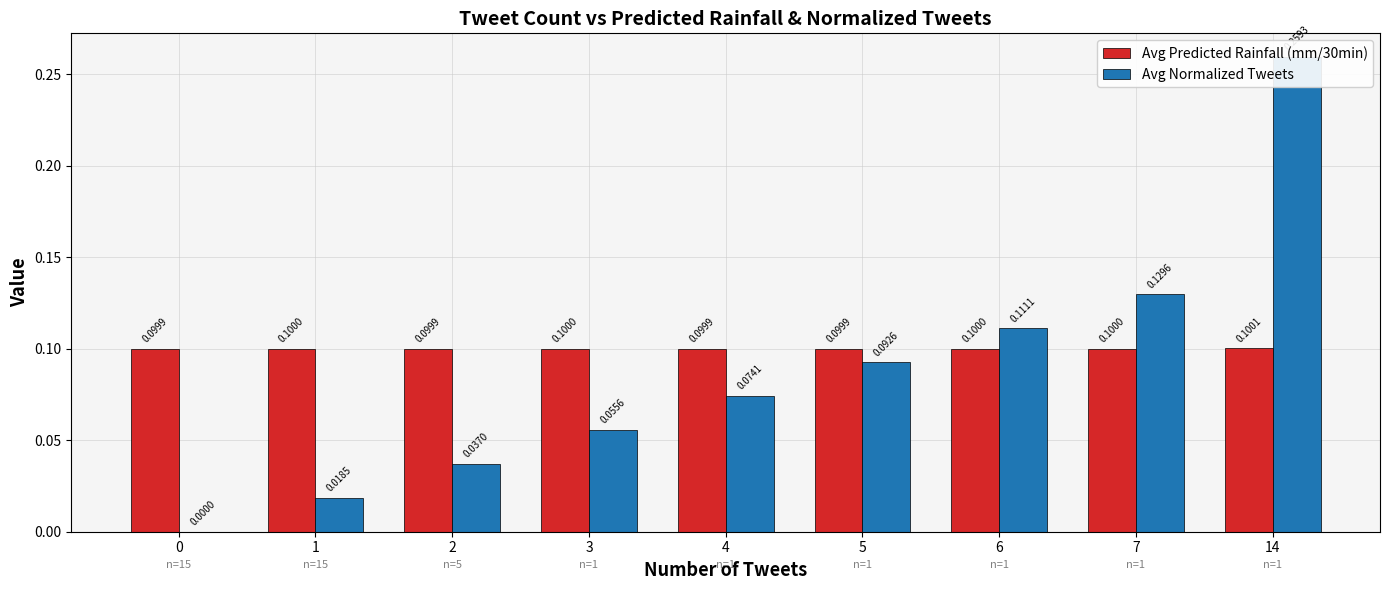

Is it true that Avg Predicted Rainfall (mm/30min) equals 0.1 at 2?

True